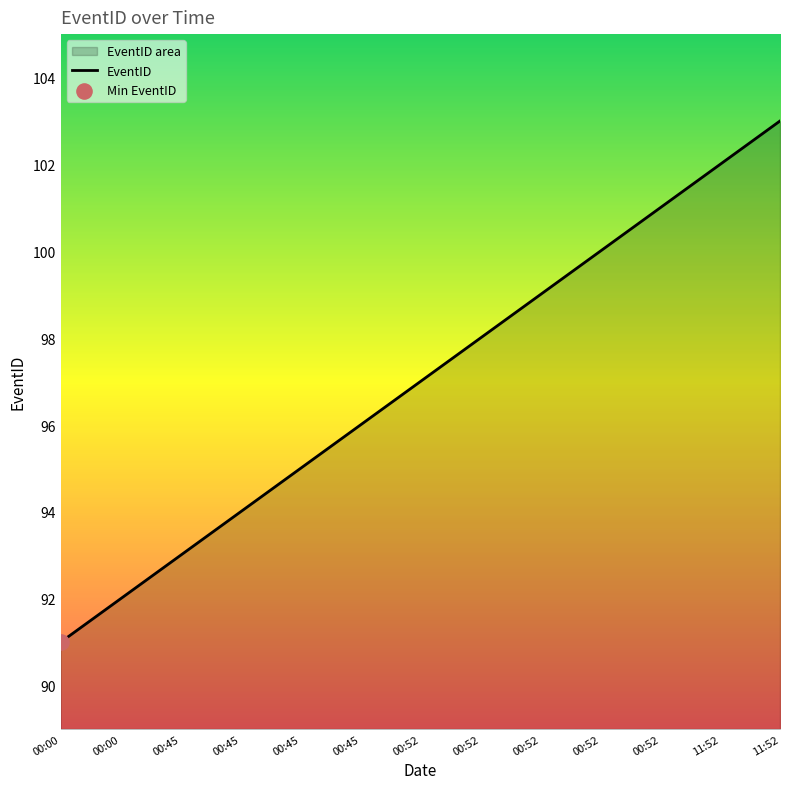

Approximately how many times larger is the value at 00:00 compared to 00:52?

0.9